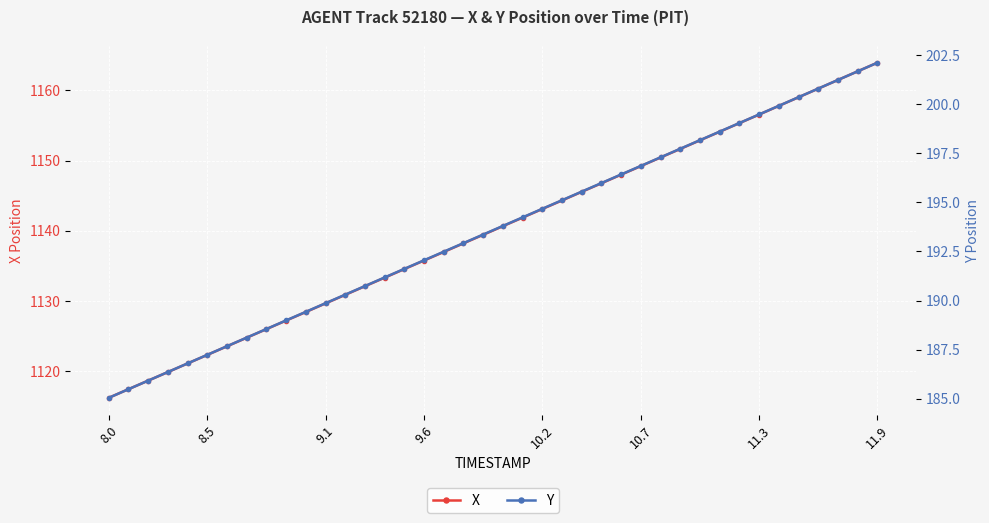

True or false: X and Y intersect in this chart.

False